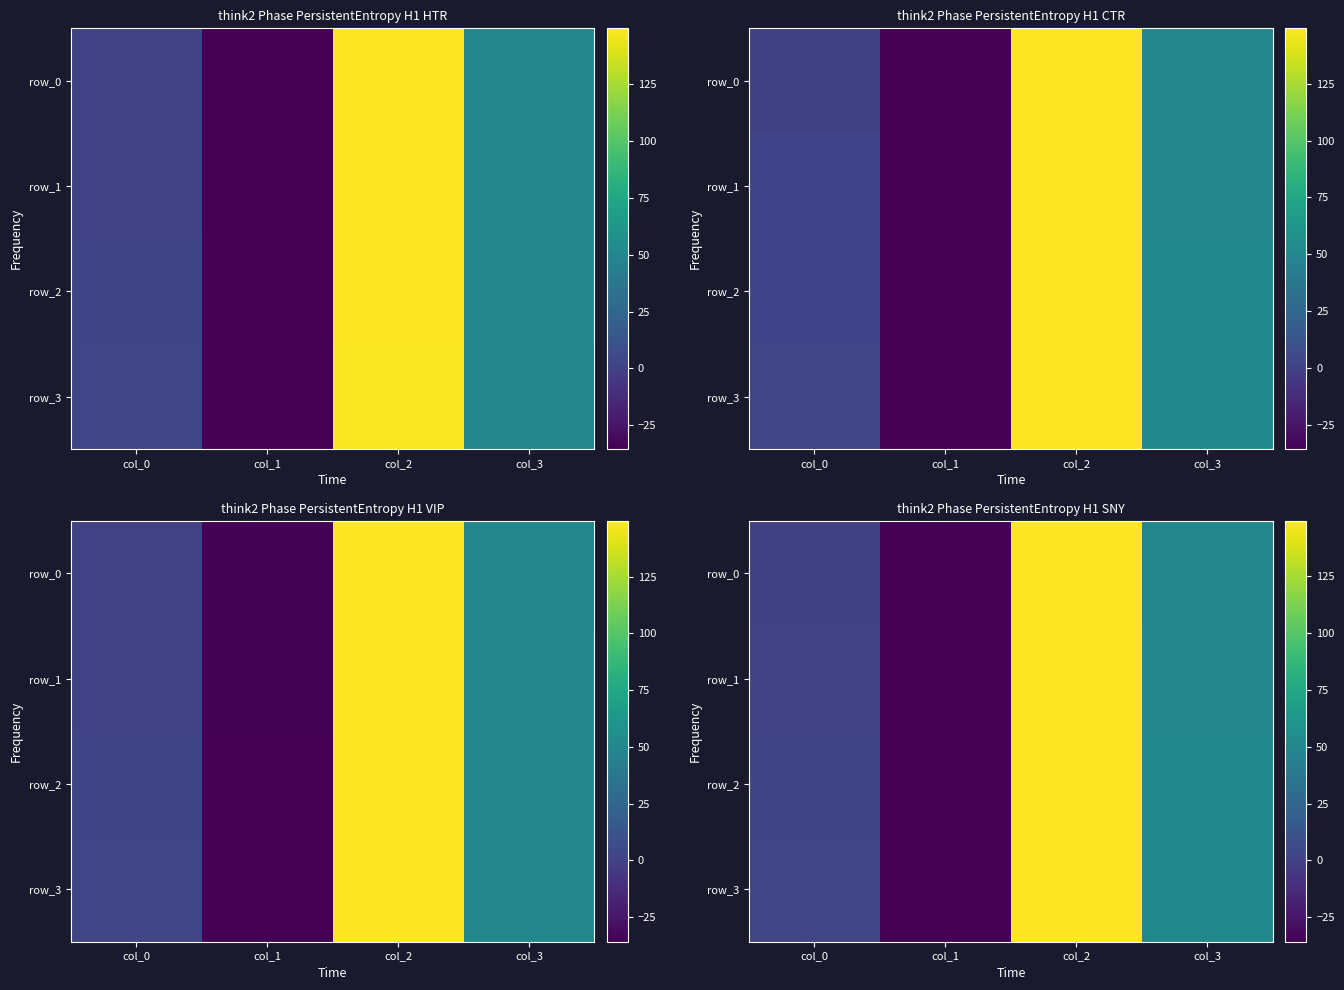

At which category is the sum across all series the highest?

col_2